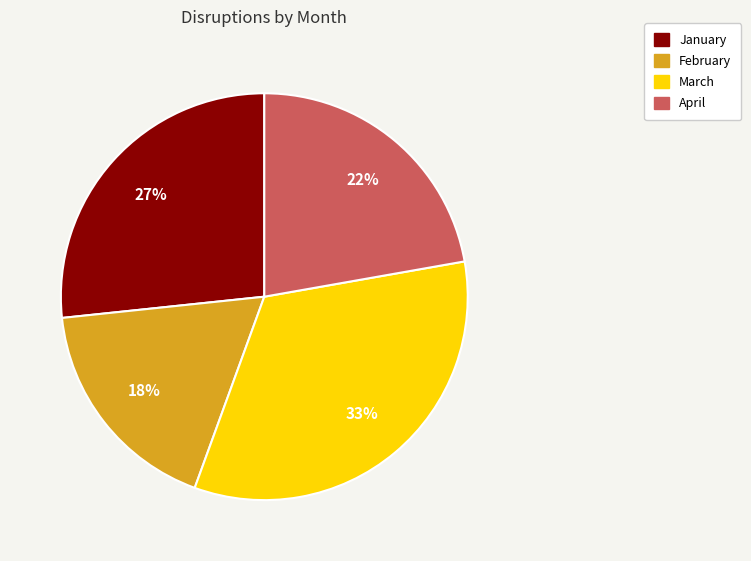

How many slices are in this pie chart?

4